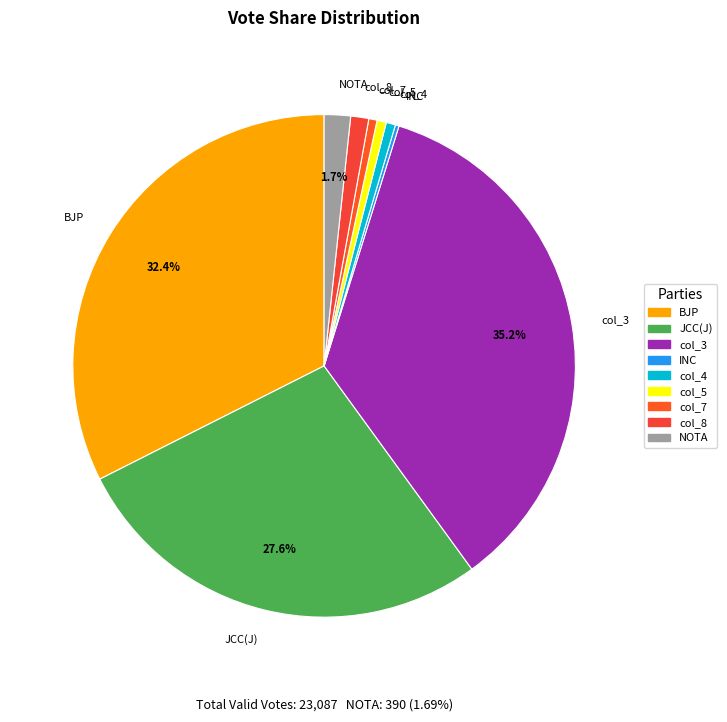

Which has a higher value, JCC(J) or NOTA?

JCC(J)